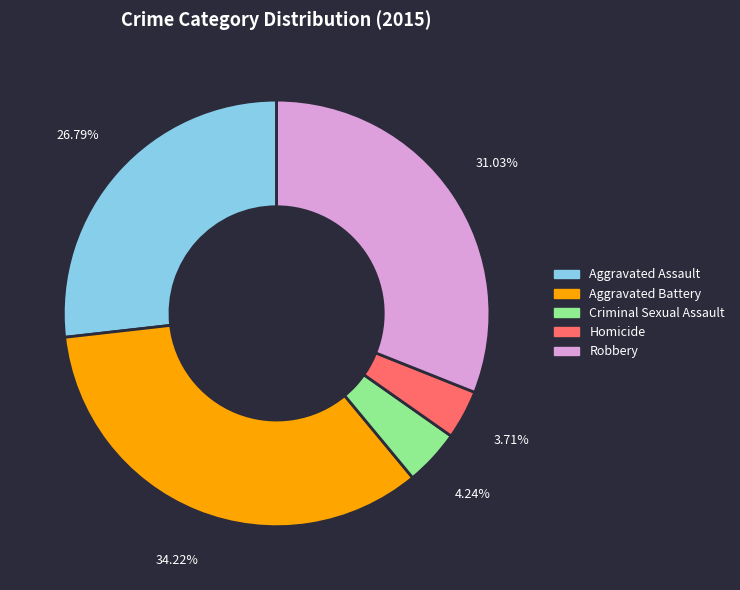

The Homicide slice represents 14% of the pie. True or false?

False